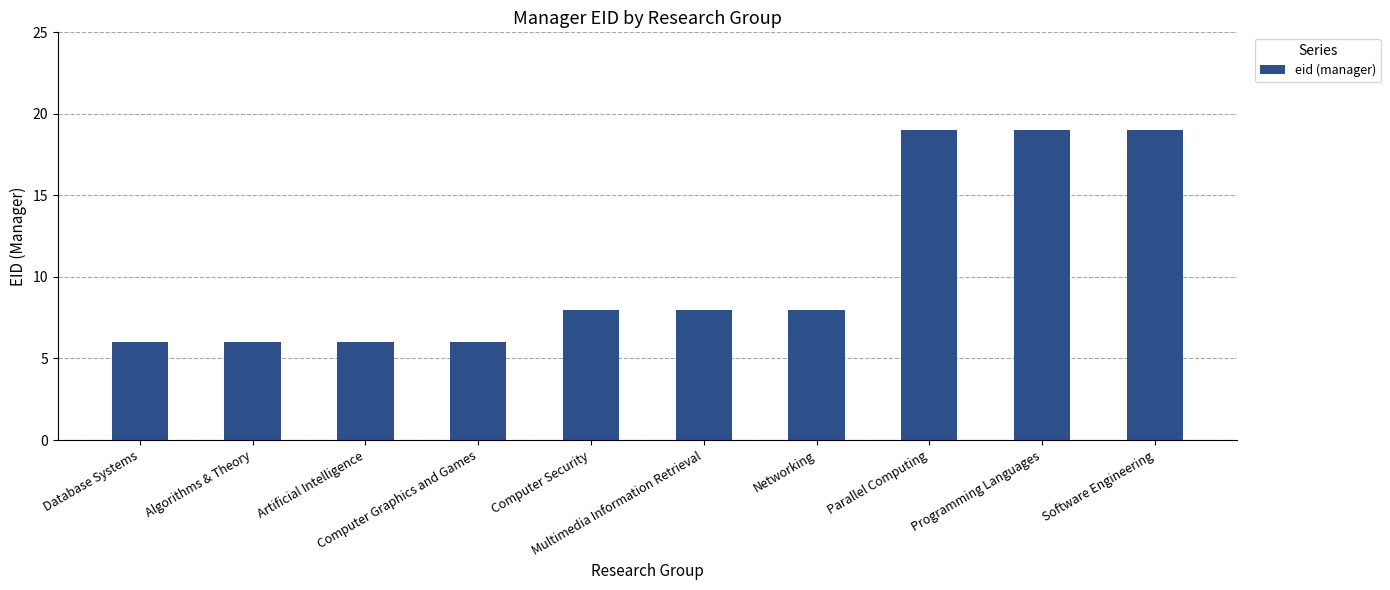

Which has a higher value, Networking or Software Engineering?

Software Engineering